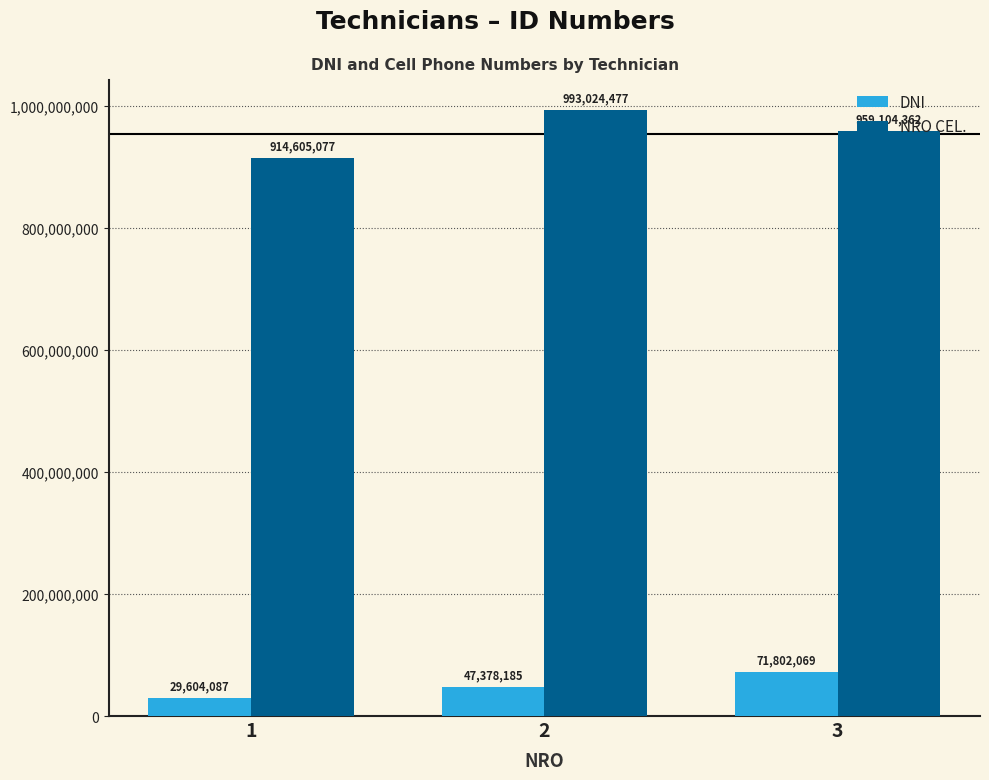

Between 2 and 3, which series saw the biggest shift?

NRO CEL.